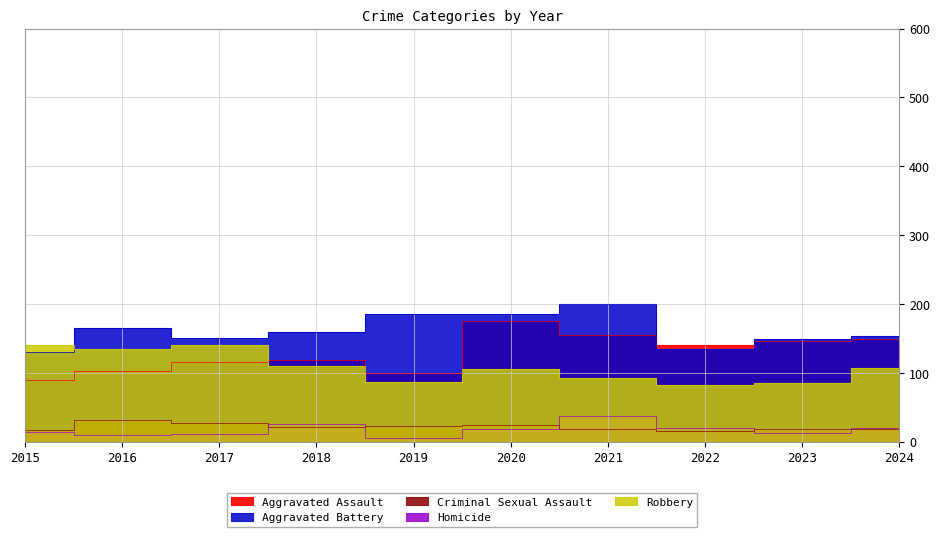

Which series has the largest range (max minus min)?

Aggravated Assault